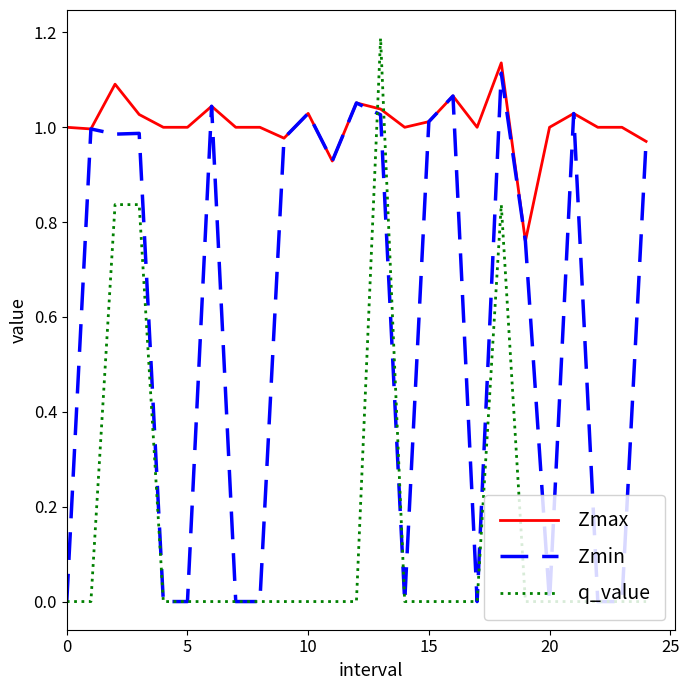

Which series has the largest range (max minus min)?

q_value